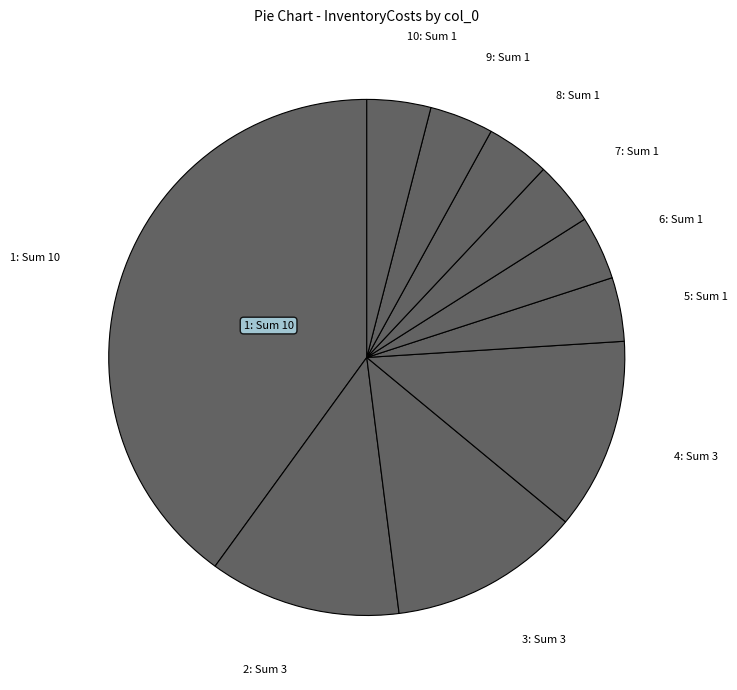

Is there any slice that represents more than half of the pie?

No